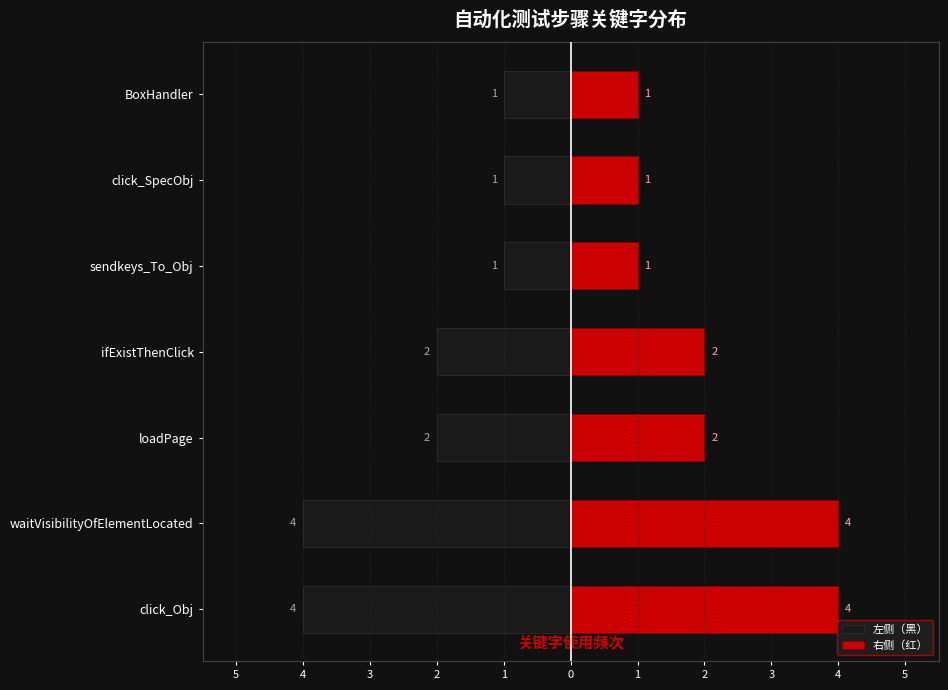

What value does the 右侧（红） series have at sendkeys_To_Obj?

1